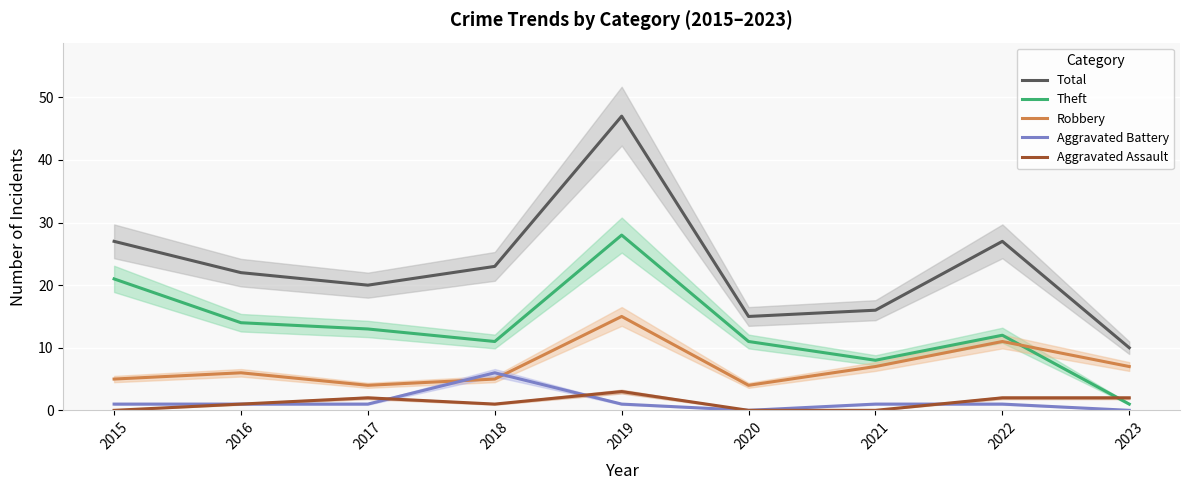

What is the sum of the Theft values at 2016 and 2019?

42